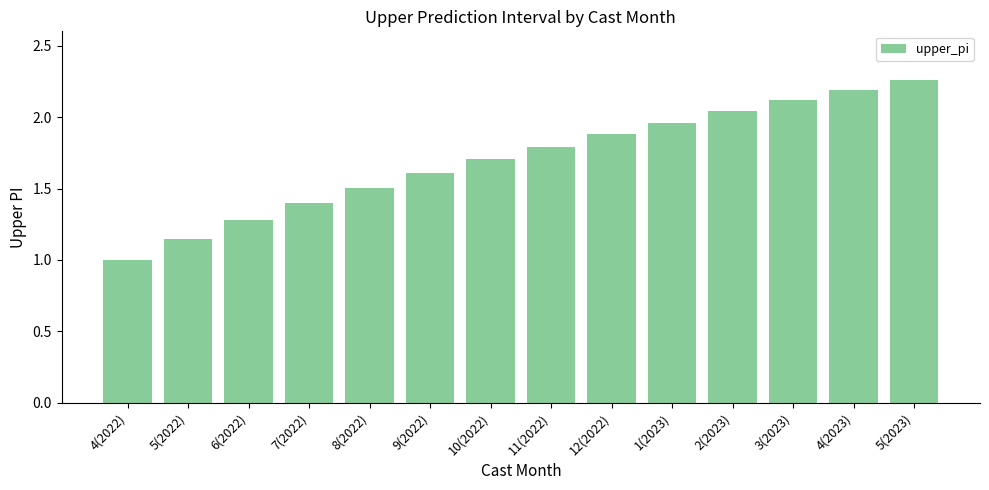

The value at 10(2022) is 3.1. True or false?

False